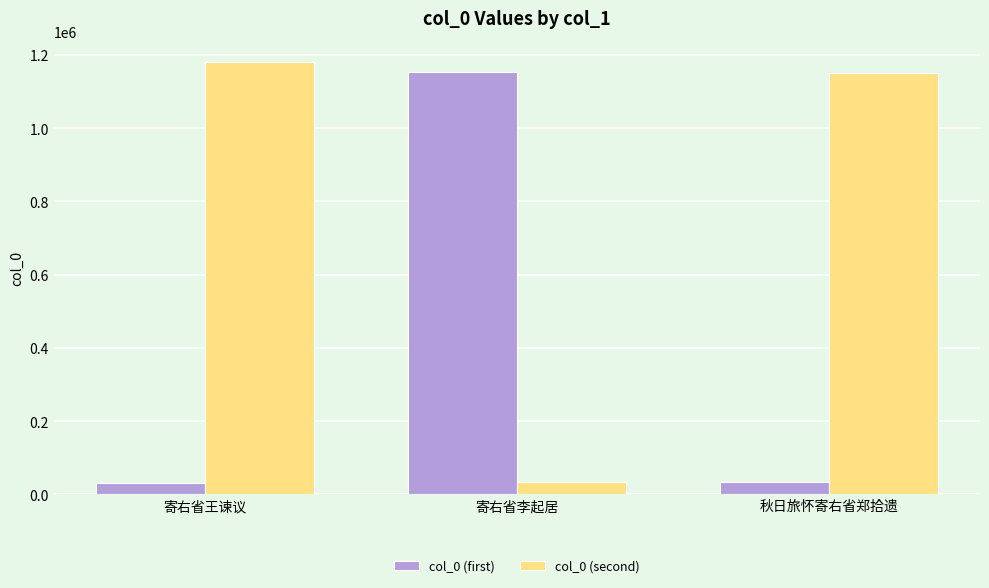

What is the spread (max minus min) of values at 寄右省王谏议?

1150126